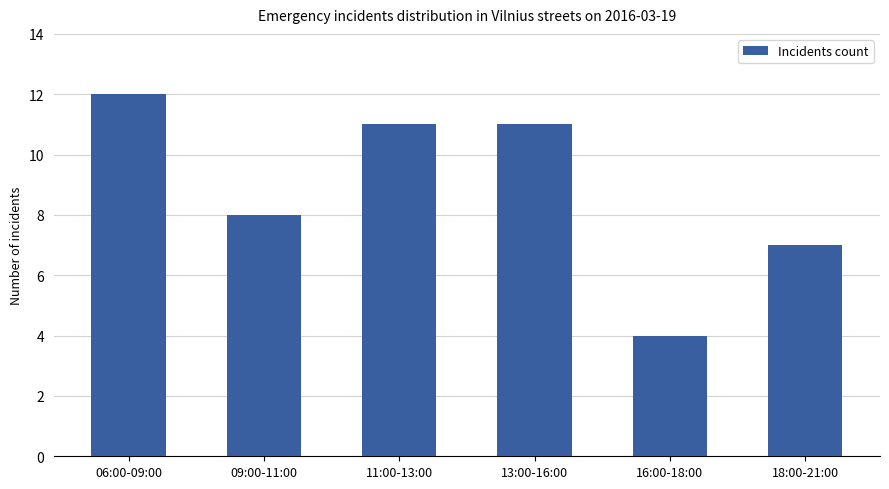

What is the label of the 3rd bar from the left?

11:00-13:00